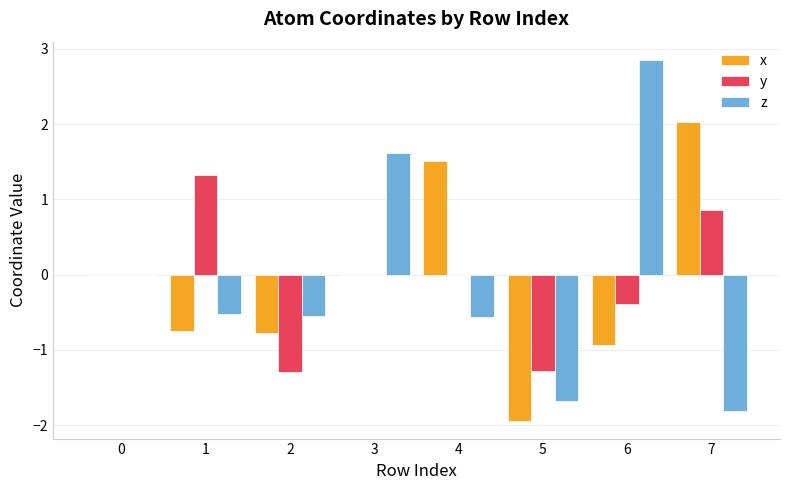

Between 1 and 6, which series saw the biggest shift?

z